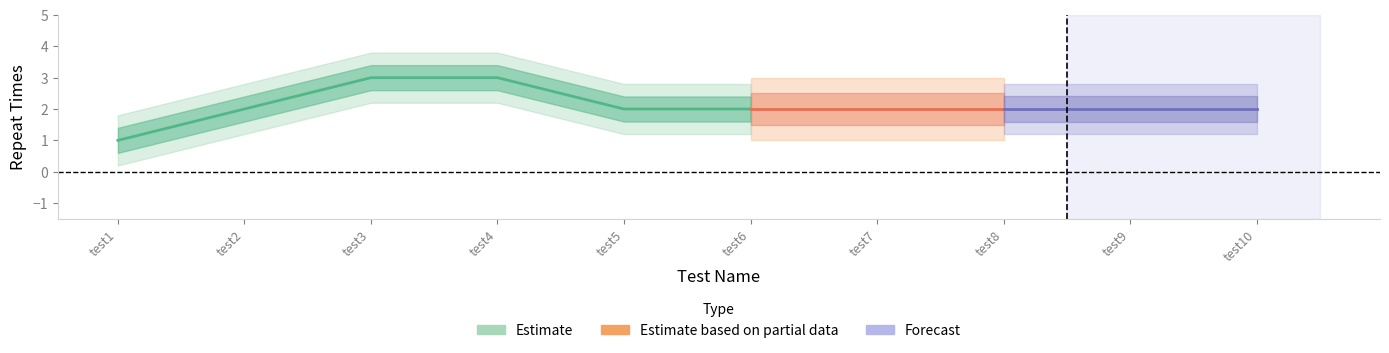

Reading left to right, list all the values displayed in this chart.

1	2	3	3	2	2	2	2	2	2